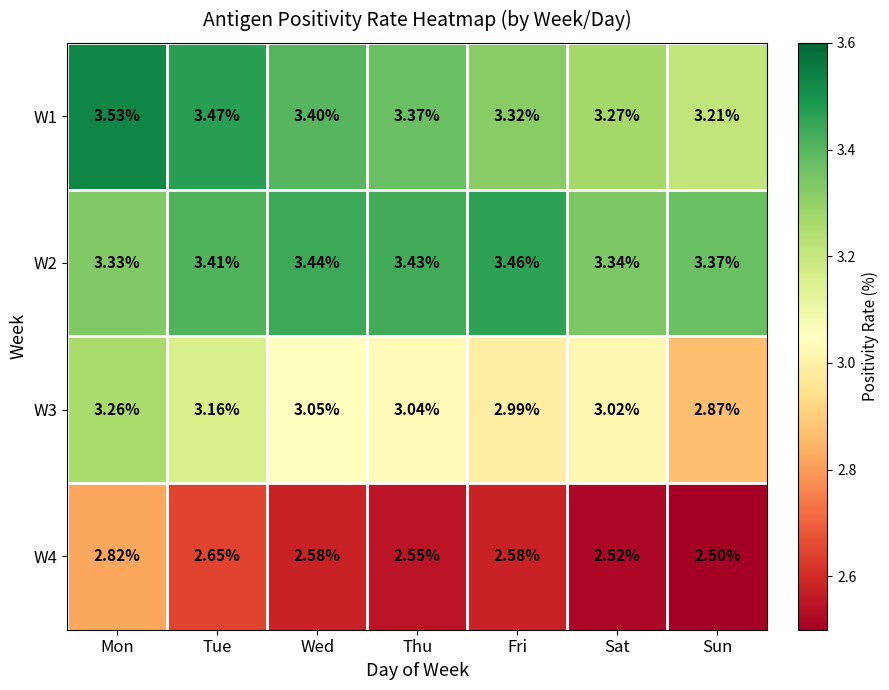

Count the number of data series in this chart.

4